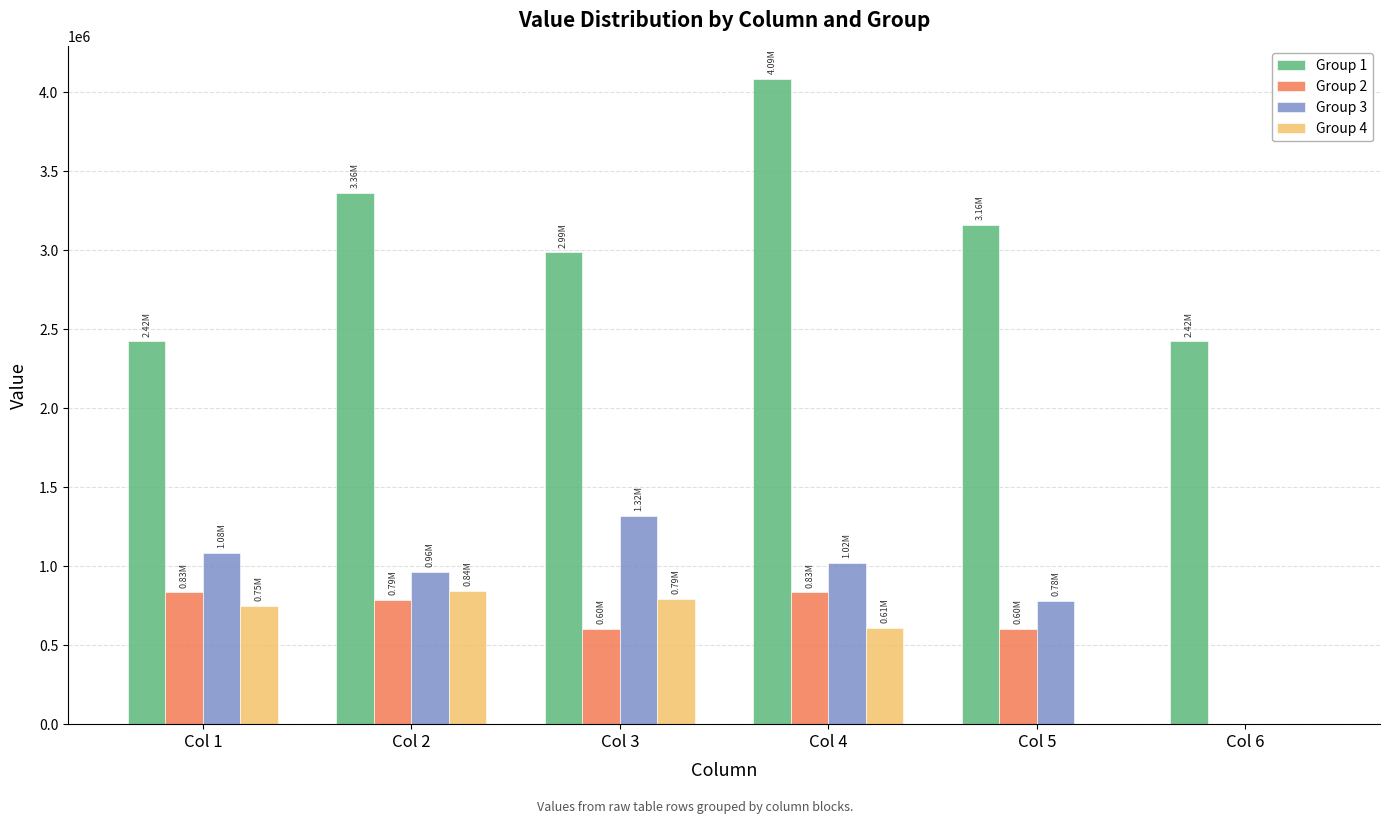

Which series has the largest total across all categories?

Group 1